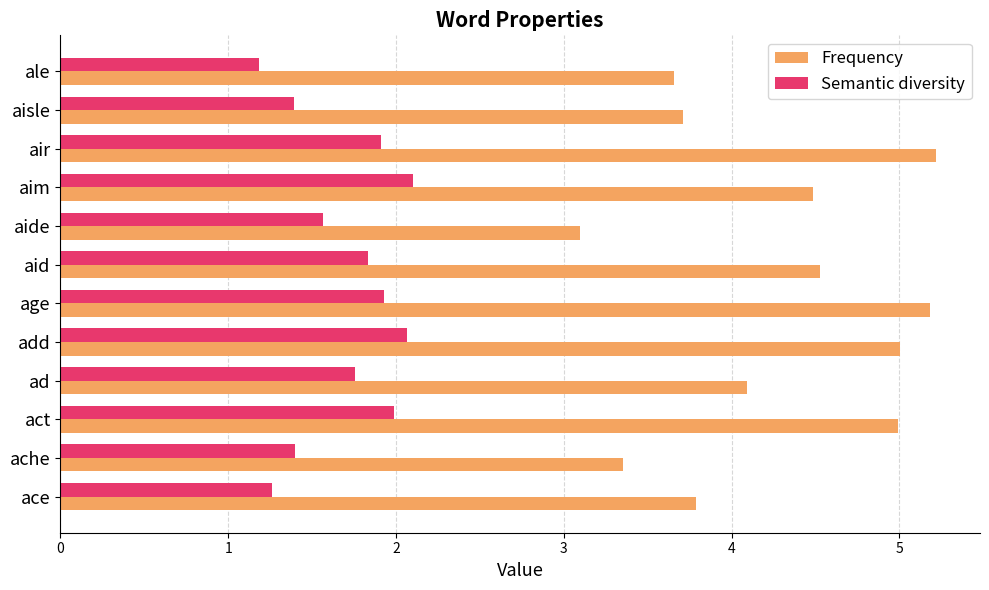

Rank the series by their average value, from lowest to highest.

Semantic diversity, Frequency